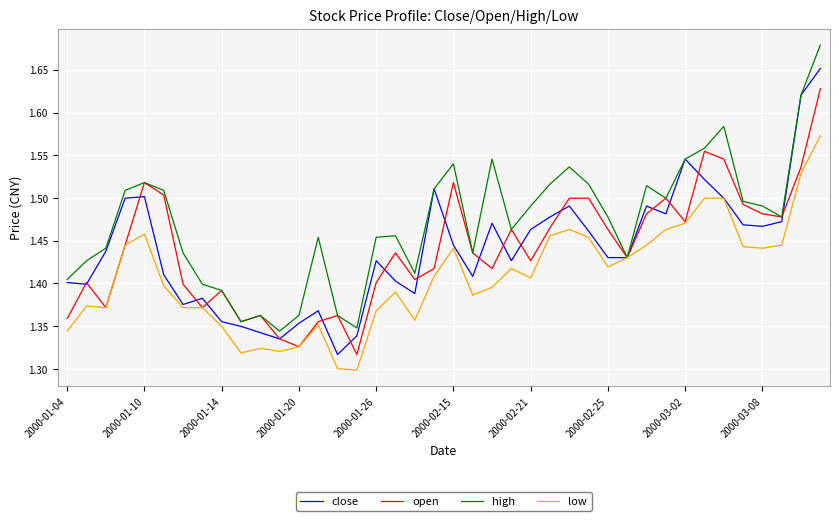

Rank the series by their maximum value, from lowest to highest.

low, open, close, high